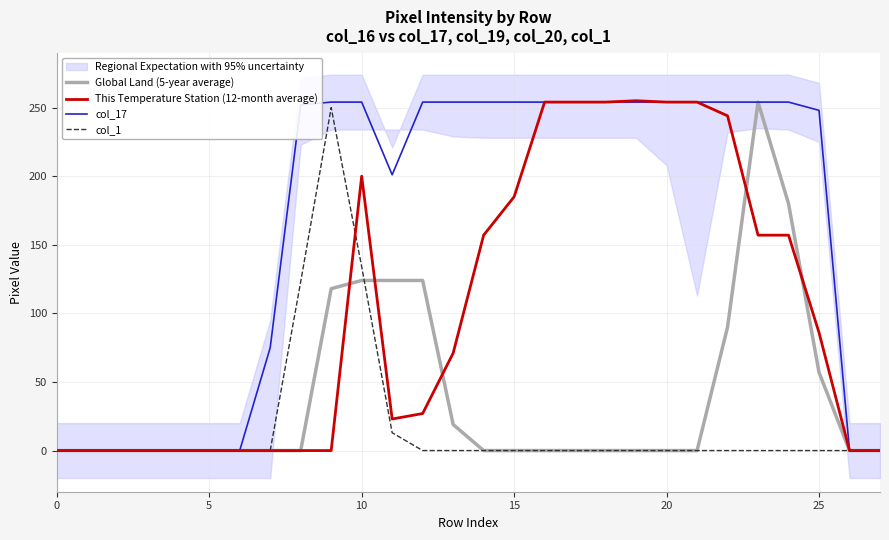

Where do Global Land (5-year average) and This Temperature Station (12-month average) first cross each other?

9 and 10